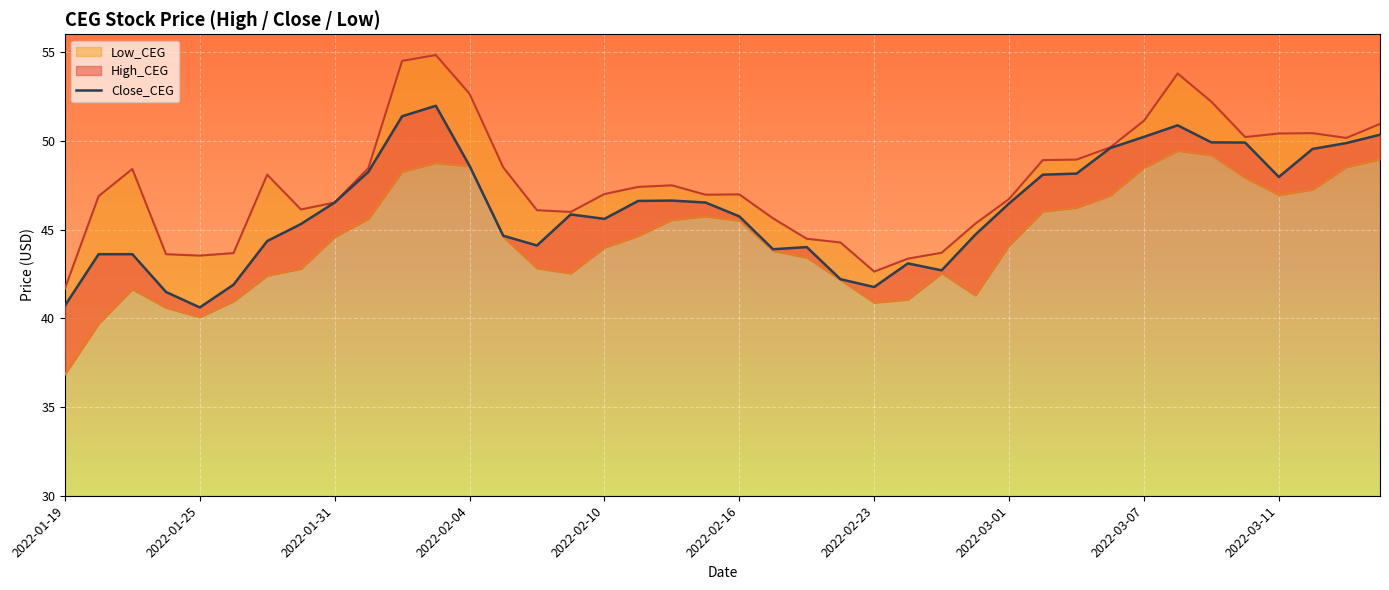

What are all the series names shown in the legend?

High_CEG, Close_CEG, Low_CEG